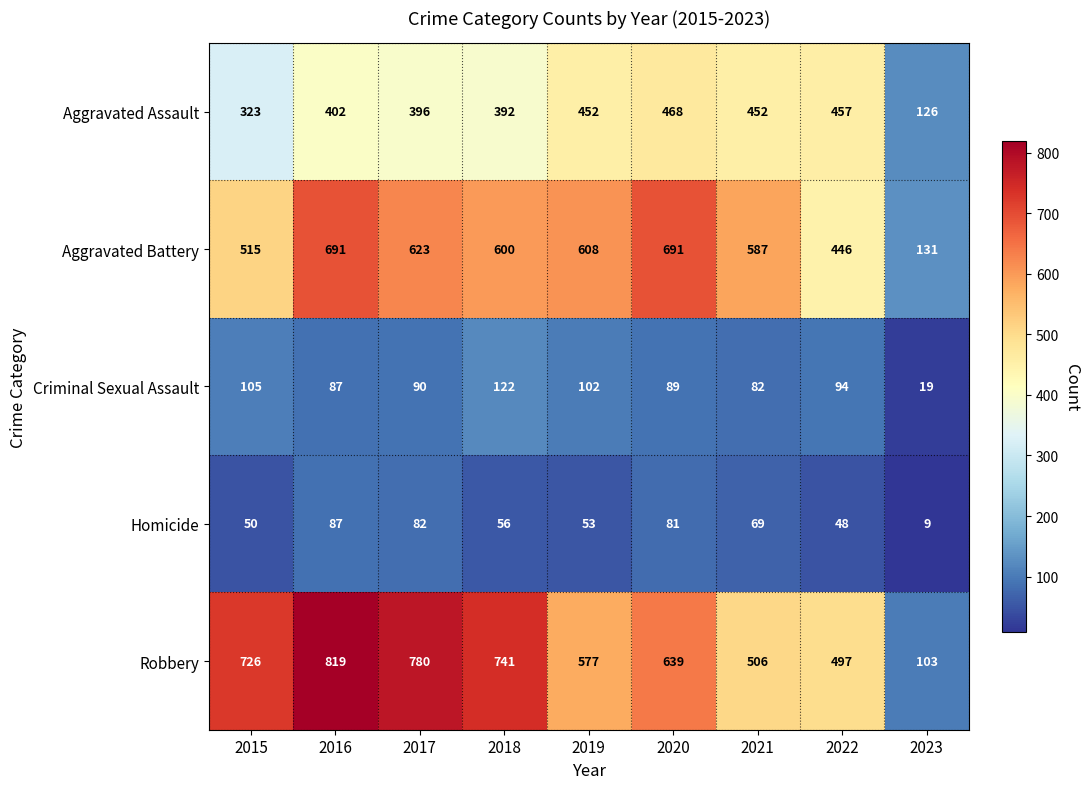

What is the lowest value of the Robbery series?

103